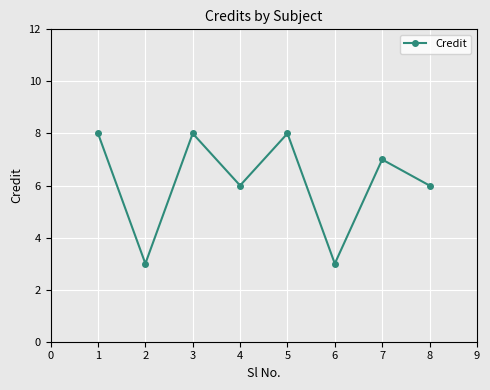

Is it true that the value at 6 is 3?

True